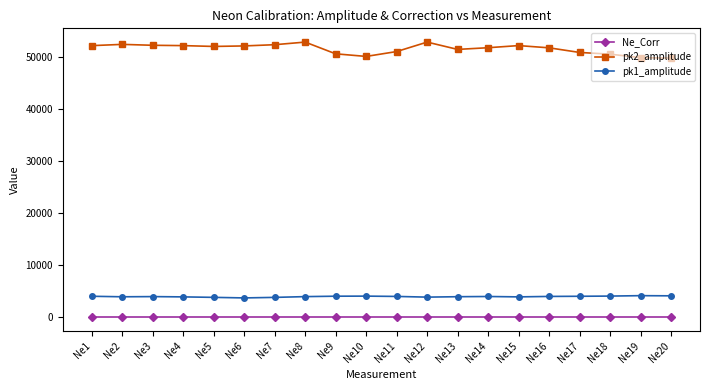

What is the smallest value displayed?

1.0